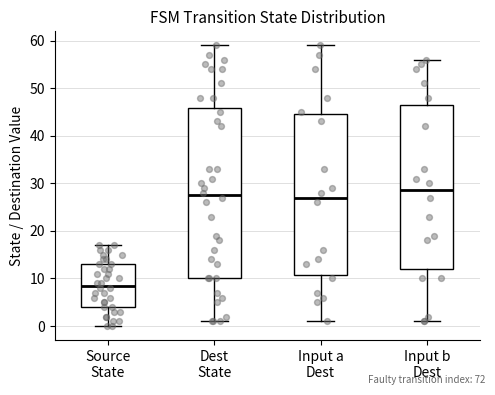

Comparing the boxes themselves (not the whiskers), which one is the tallest?

Dest State